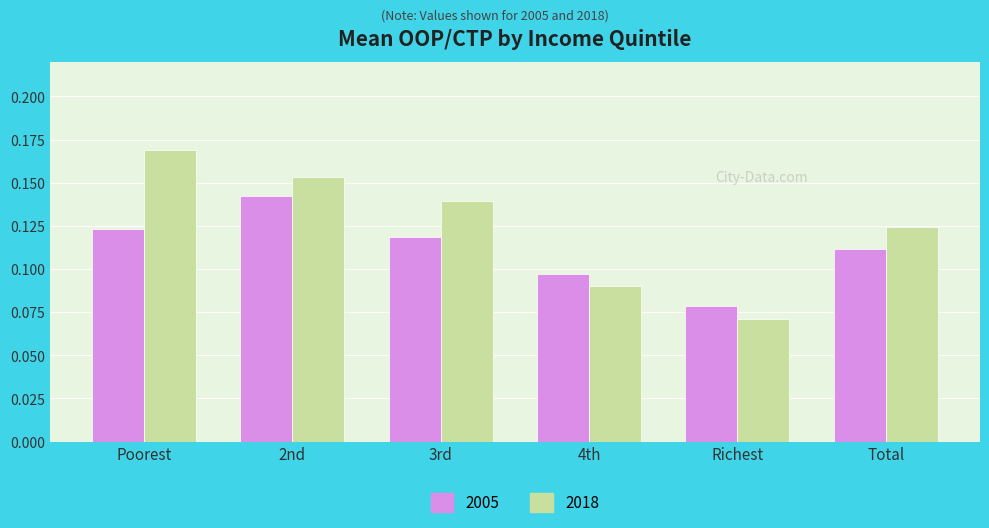

What is the sum of the 2005 values at 2nd and Poorest?

0.3